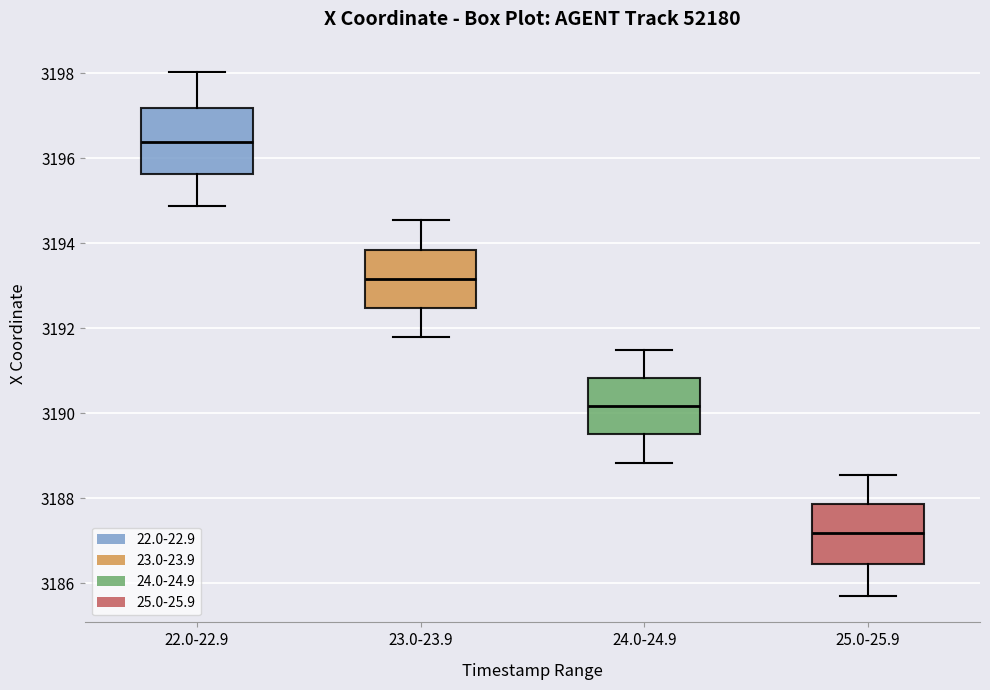

Which box's median line is the highest?

22.0-22.9